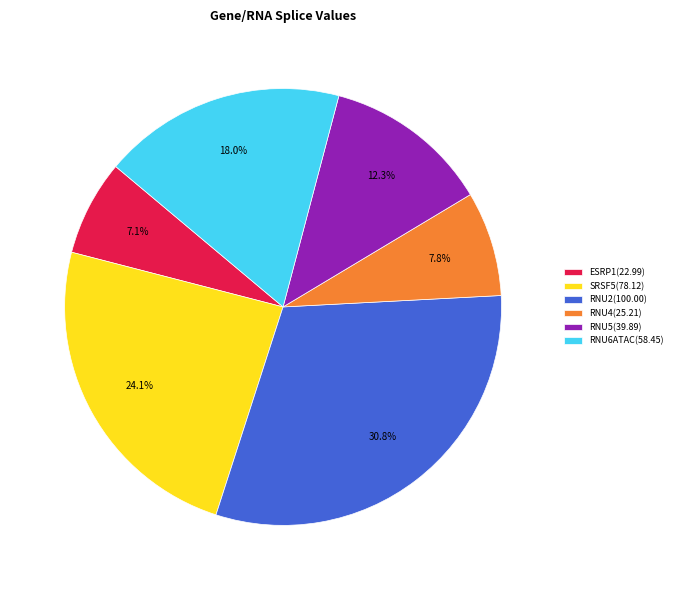

Count the number of slices in the pie.

6